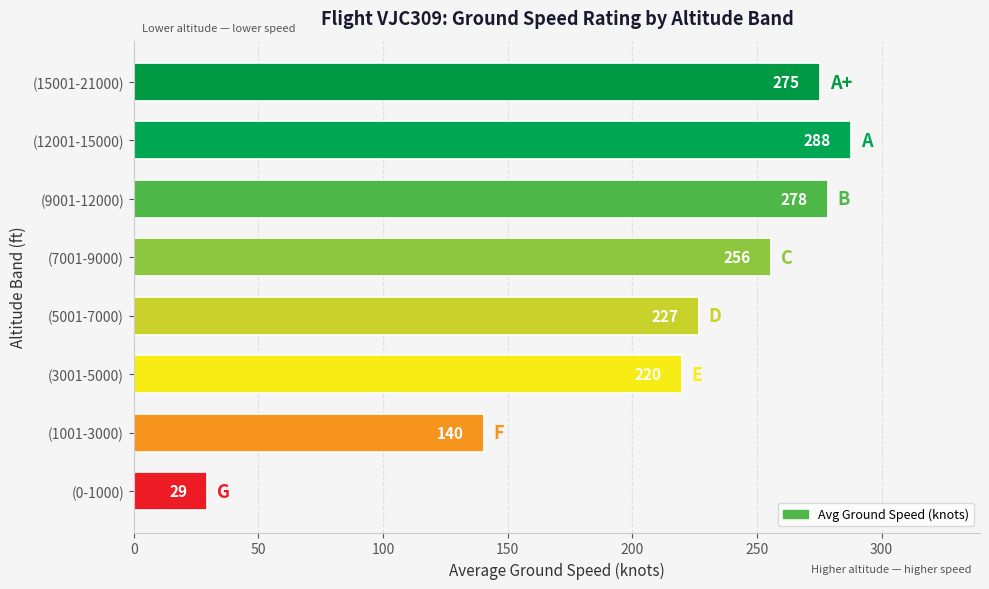

What is the ratio of the value at (3001-5000) to the value at (15001-21000)?

0.8